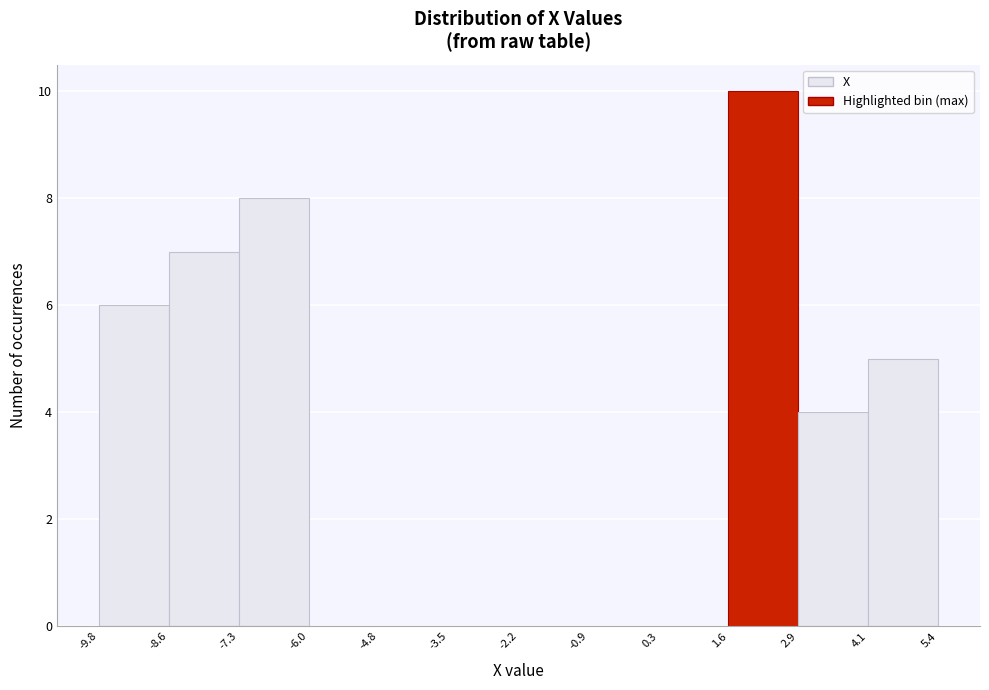

Over which range of the x-axis is the bar tallest?

1.6 to 2.9